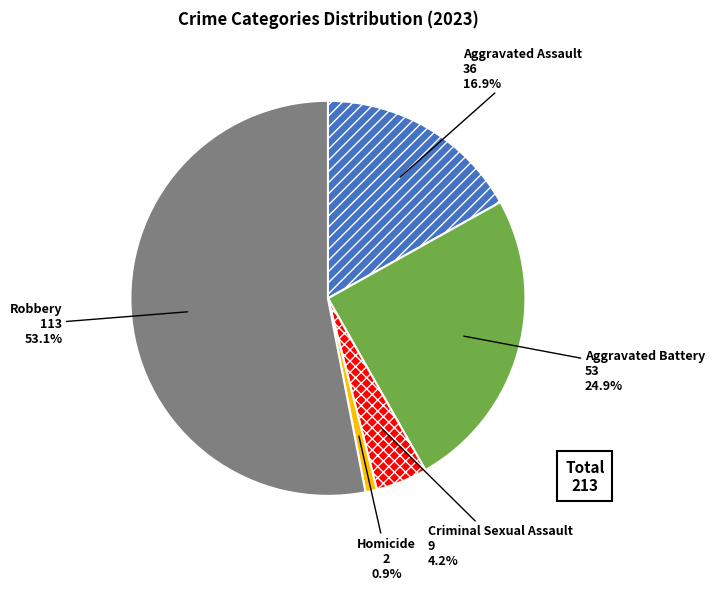

To the nearest percent, what is the difference between the largest and smallest slice percentages?

52%